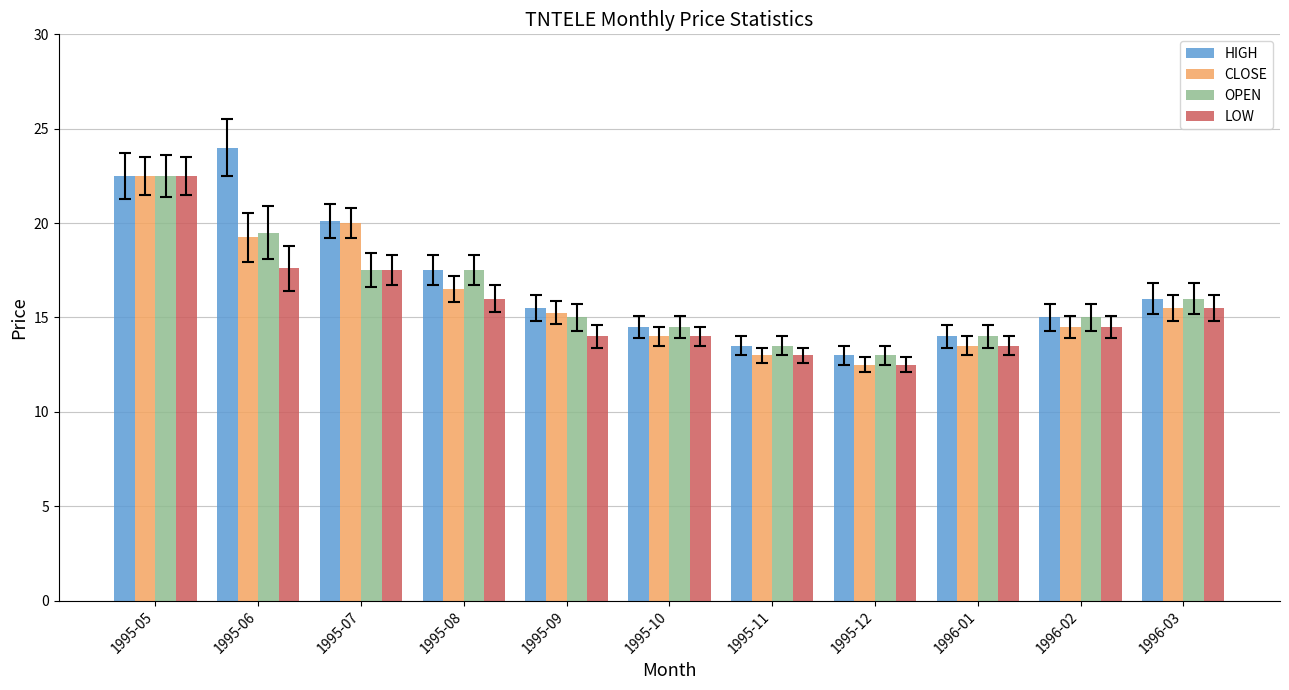

What is the difference between the maximum and second lowest values in the LOW series?

9.5